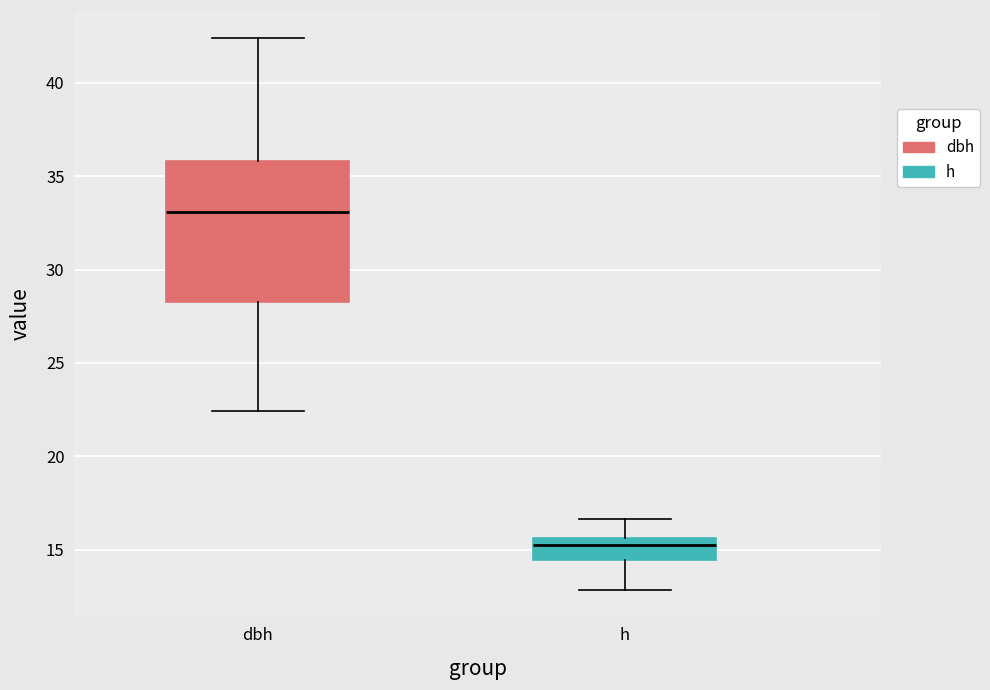

Which box has the lowest median line?

h